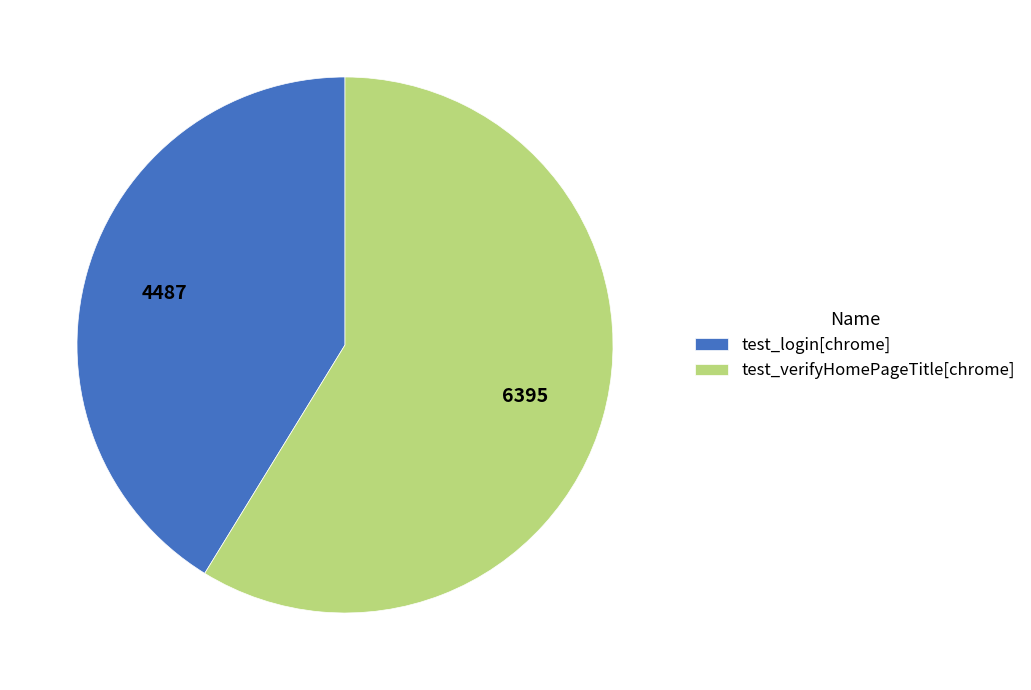

Which category has the smallest portion of the pie?

test_login[chrome]